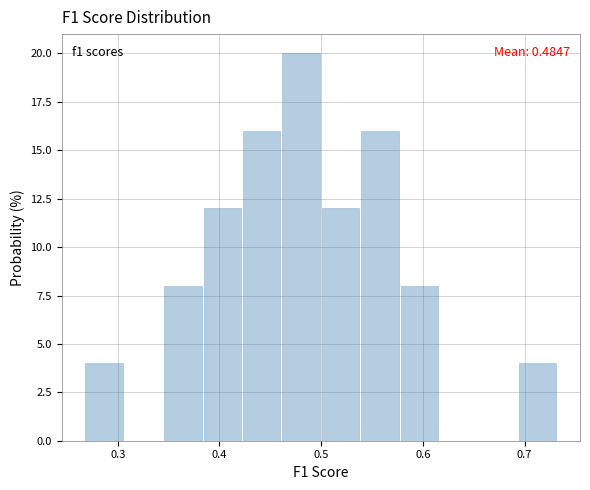

Read against the x-axis, roughly where is the centre of the tallest bar?

0.48